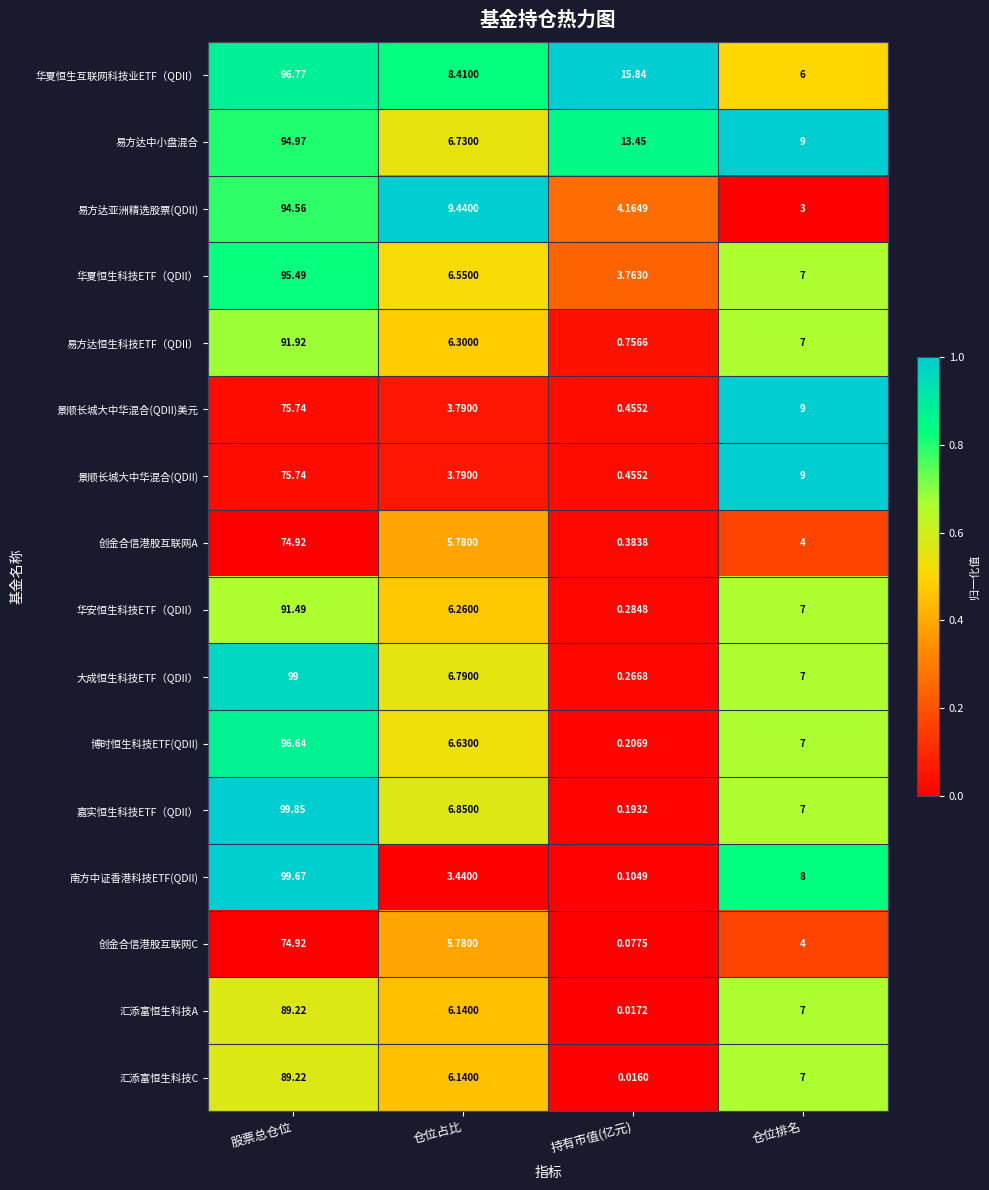

Which series has the largest range (max minus min)?

嘉实恒生科技ETF（QDII）